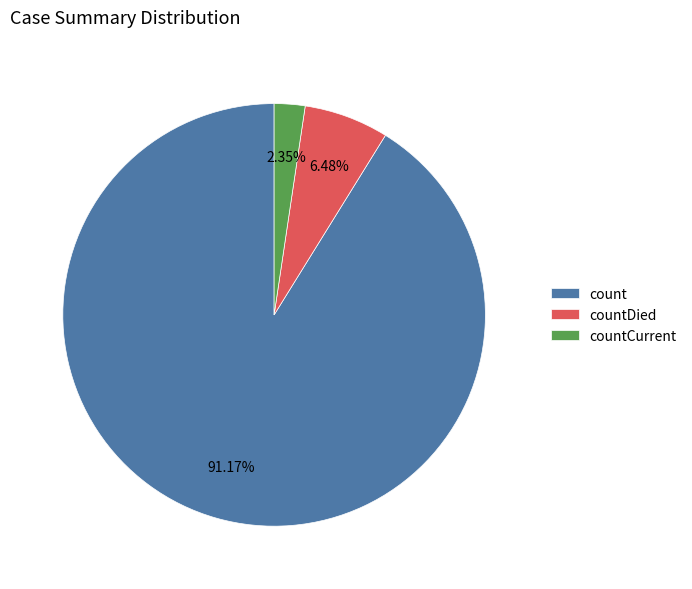

To the nearest percent, what is the combined percentage of countCurrent and count?

94%